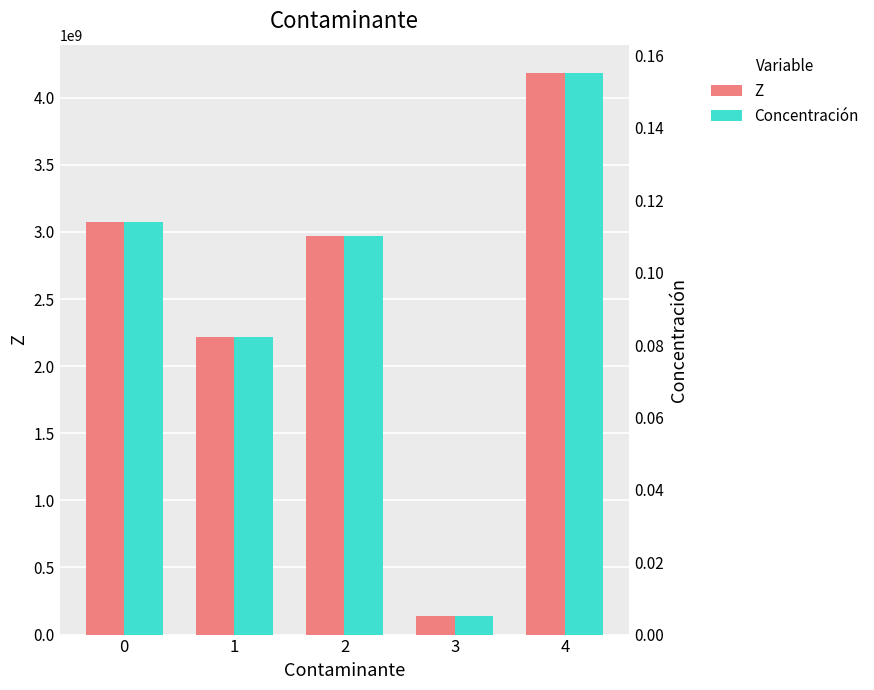

True or false: Concentración has a value of 0.0 at 3.

True